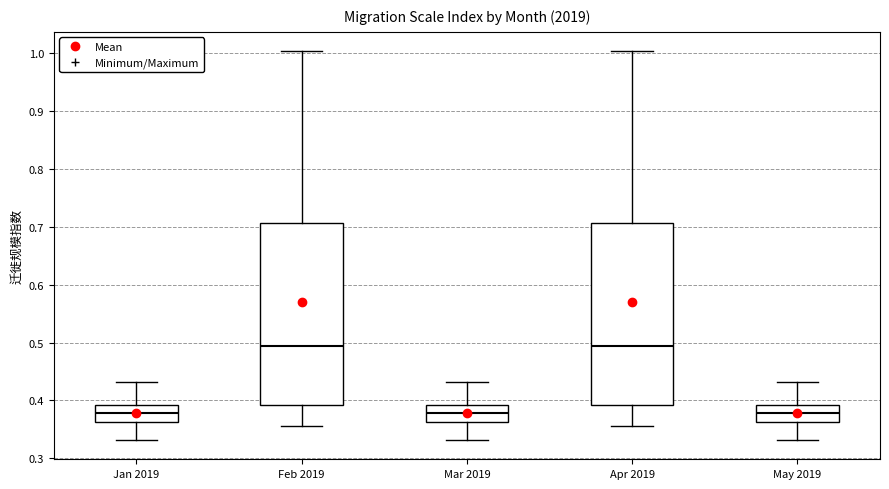

Reading left to right, read every box against the y-axis: the position of its median line, the range the box covers, and the ends of its whiskers. The values are not printed on the chart, so give them approximately, as read against the axis.

Jan 2019: median 0.38, box 0.36 to 0.39, whiskers 0.33 to 0.43
Feb 2019: median 0.49, box 0.39 to 0.71, whiskers 0.36 to 1.00
Mar 2019: median 0.38, box 0.36 to 0.39, whiskers 0.33 to 0.43
Apr 2019: median 0.49, box 0.39 to 0.71, whiskers 0.36 to 1.00
May 2019: median 0.38, box 0.36 to 0.39, whiskers 0.33 to 0.43